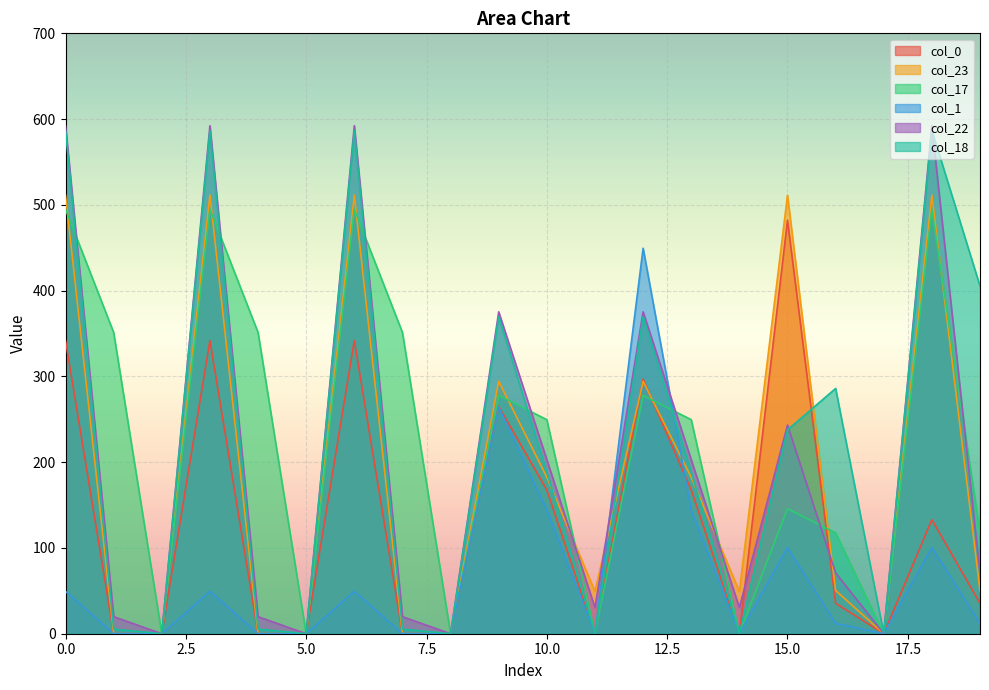

Where is col_22 nearest to the value 296?

15.0